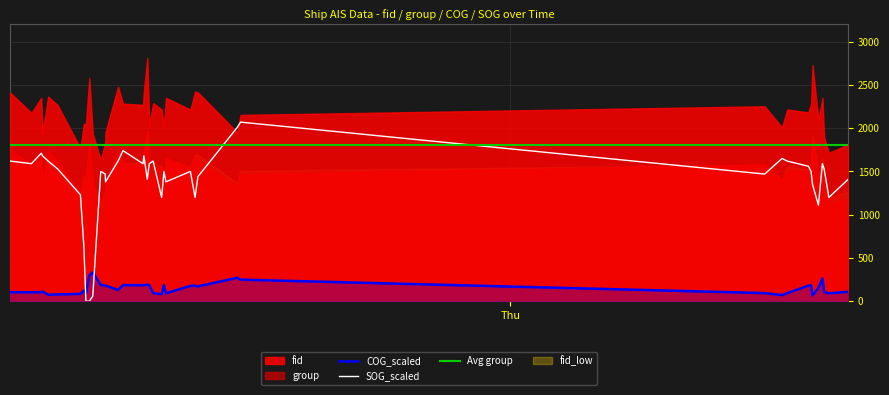

Where do SOG_scaled and COG_scaled first cross each other?

2024-04-17 11:35:34 and 2024-04-17 11:39:05